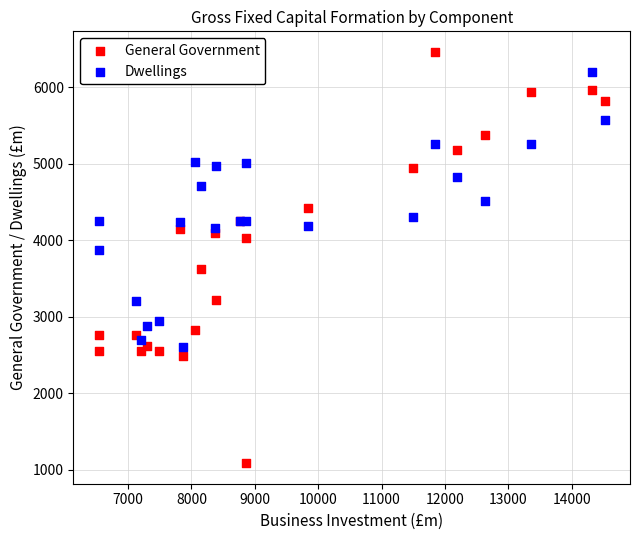

Which series has the largest Y range (max minus min)?

General Government